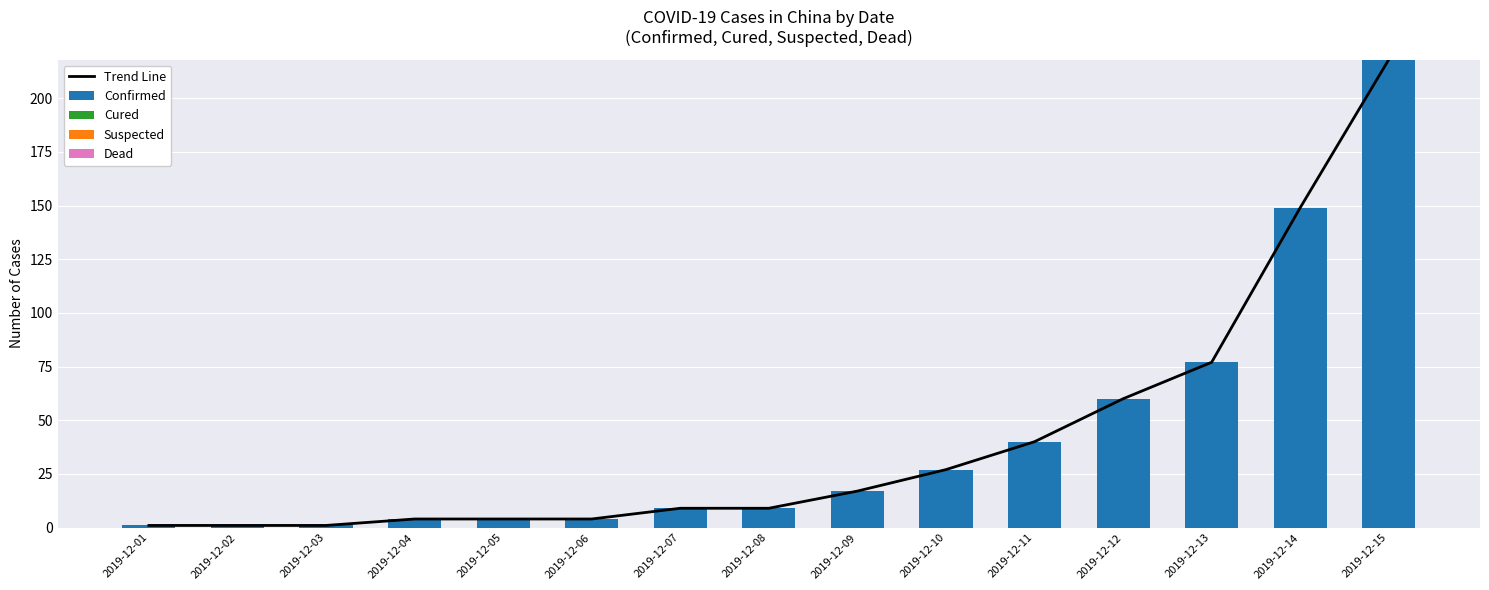

Is the value of Confirmed at 2019-12-09 greater than the value of Trend Line at 2019-12-02?

Yes